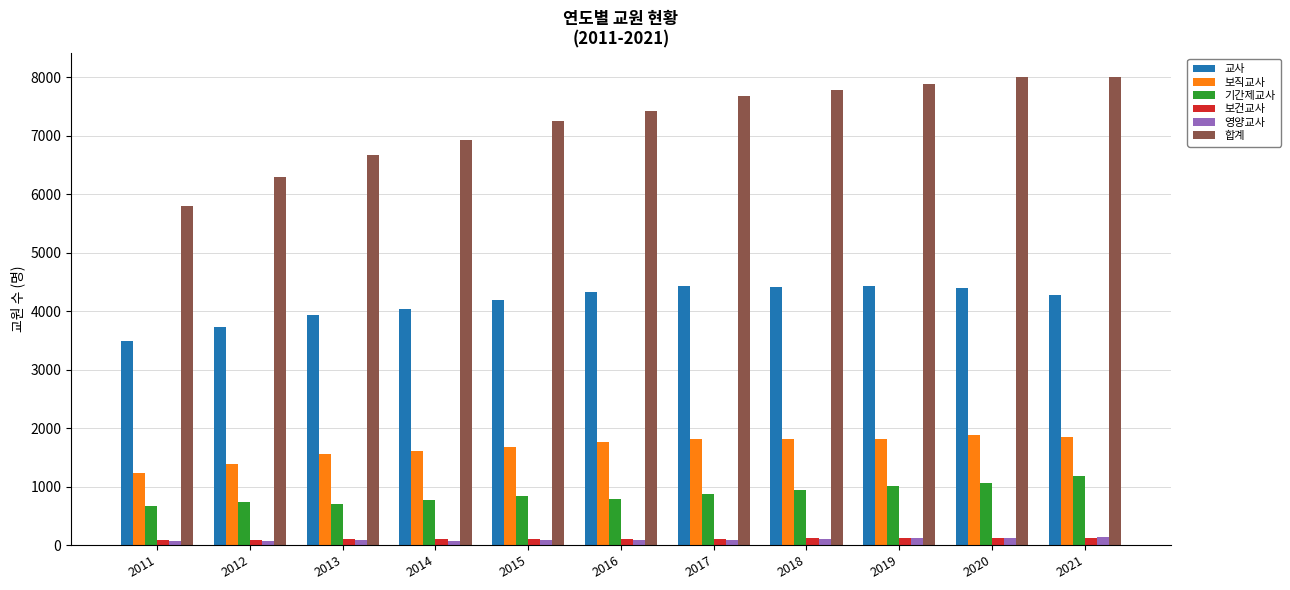

Between 2011 and 2019, which series saw the biggest shift?

합계